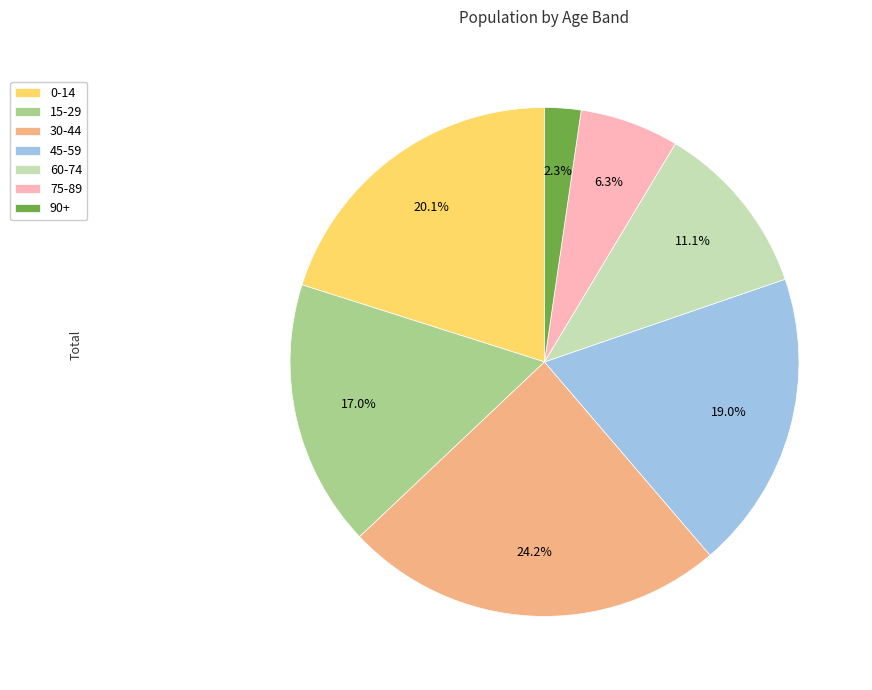

Count the number of slices in the pie.

7